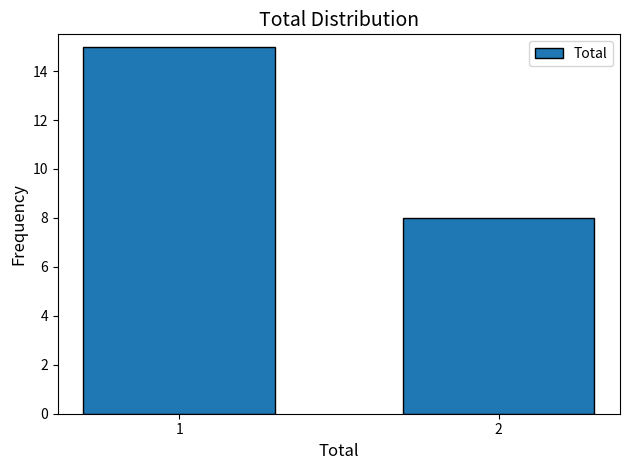

Reading left to right, transcribe all the data shown in this chart.

15	8